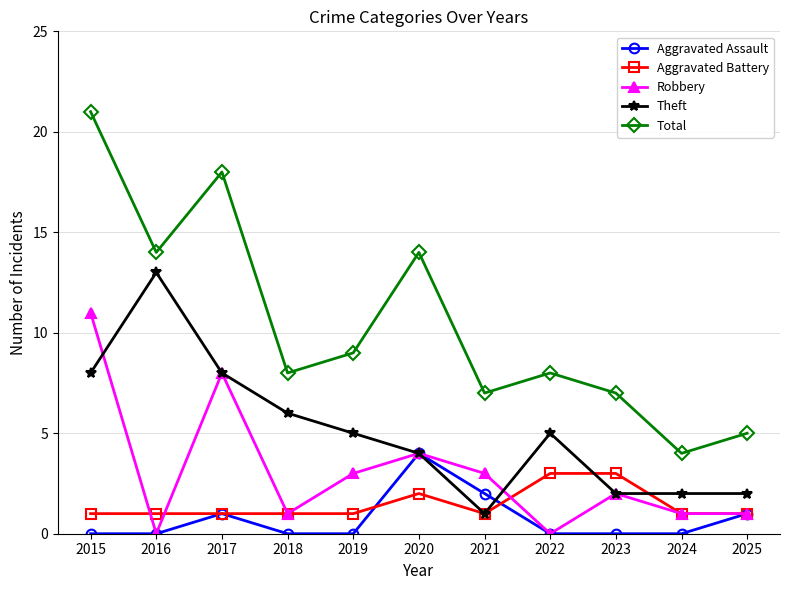

What is the difference between the maximum and minimum values in the Aggravated Assault series?

4